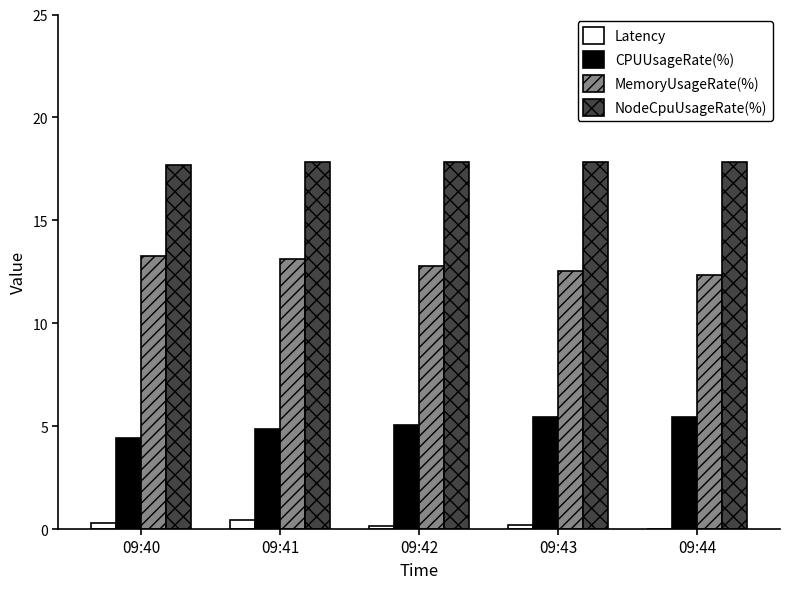

Is the value of NodeCpuUsageRate(%) at 09:44 greater than the value of CPUUsageRate(%) at 09:42?

Yes